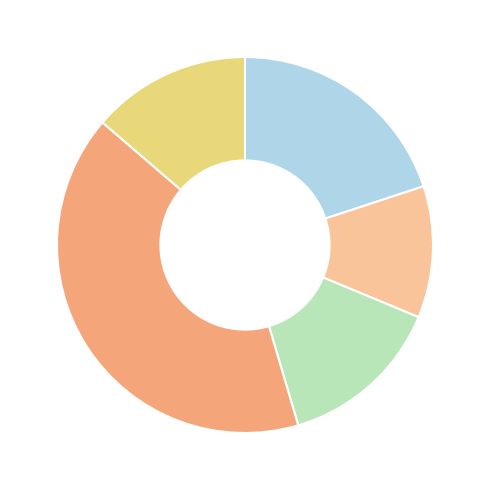

Does any single category account for the majority?

No